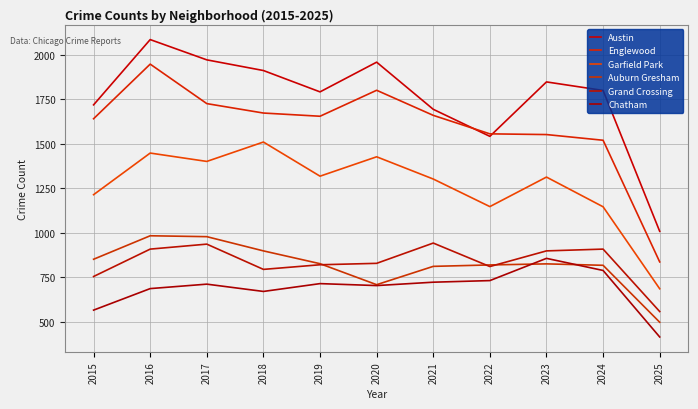

Which label corresponds to the smallest value in the chart?

2025